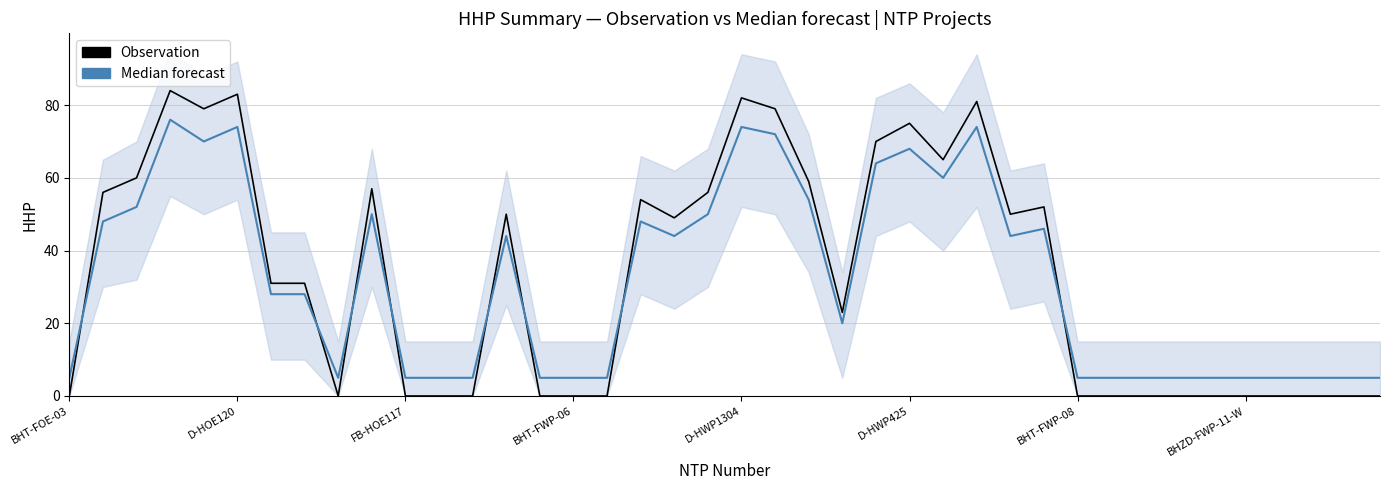

What is the difference between the maximum and second lowest values in the Observation series?

84